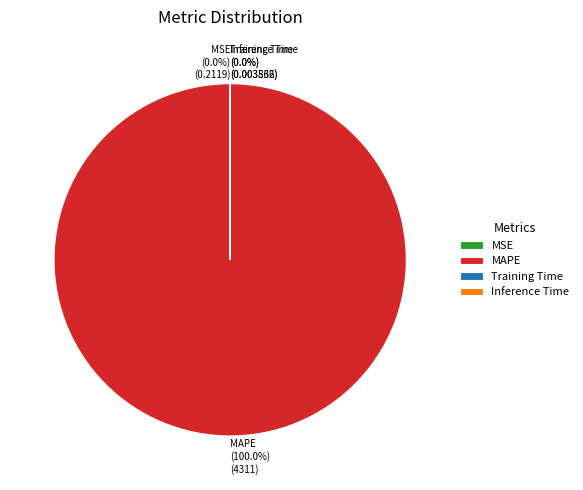

What is the smallest slice in the pie chart?

Training Time